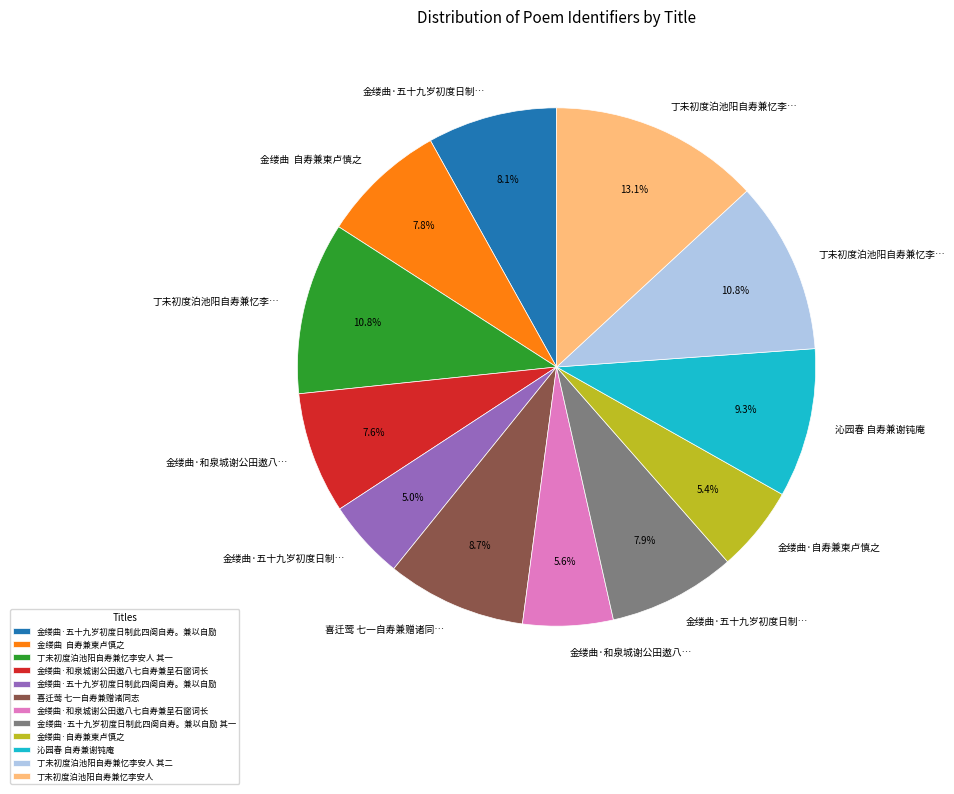

Is there any slice that represents more than half of the pie?

No